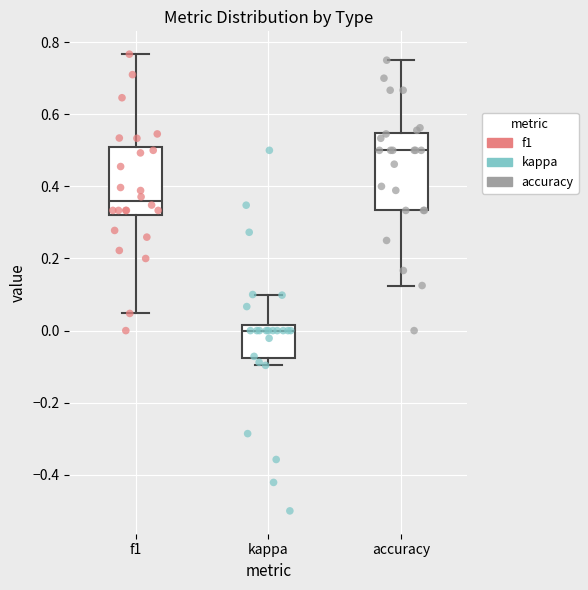

Comparing the boxes themselves (not the whiskers), which one is the tallest?

accuracy